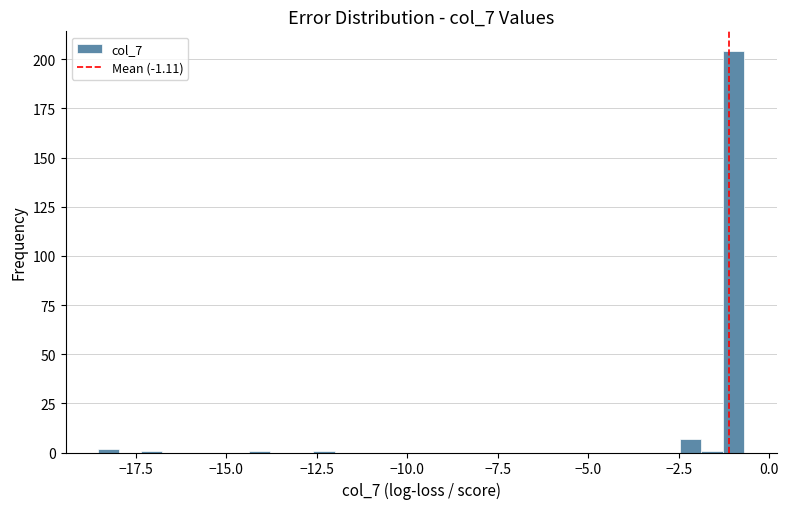

Around what value on the x-axis is the tallest bar? Give the approximate position of its centre, as read against the axis.

-1.0